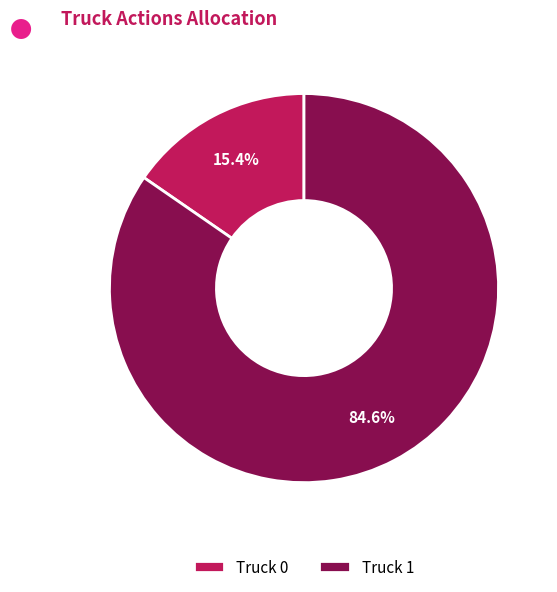

Rank the categories by value from highest to lowest.

Truck 1, Truck 0